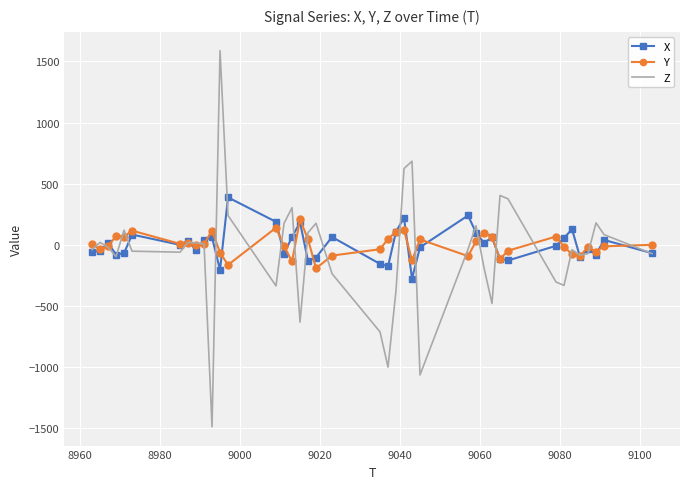

What is the highest value of the X series?

388